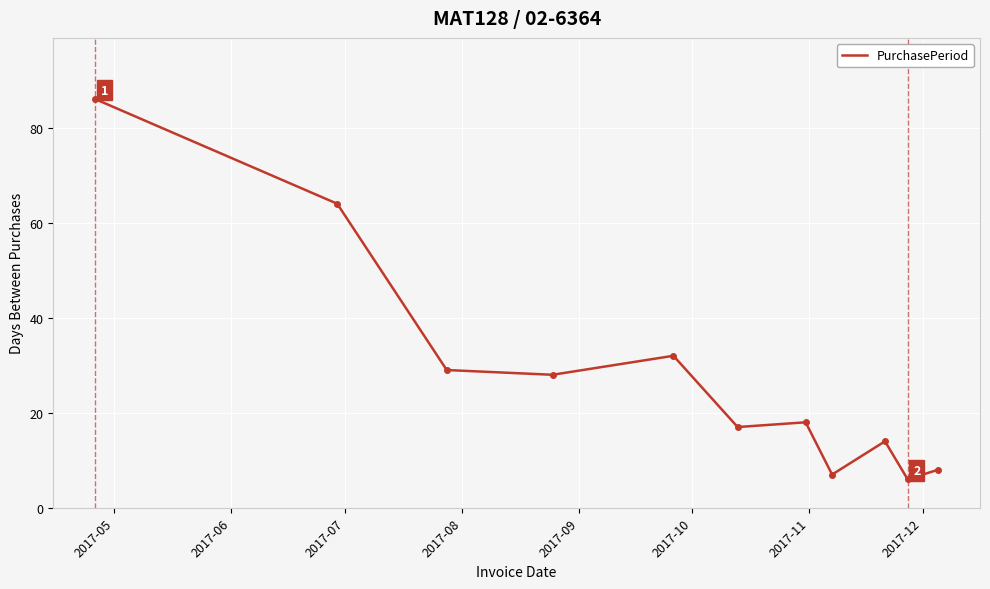

What is the maximum value shown in the chart?

86